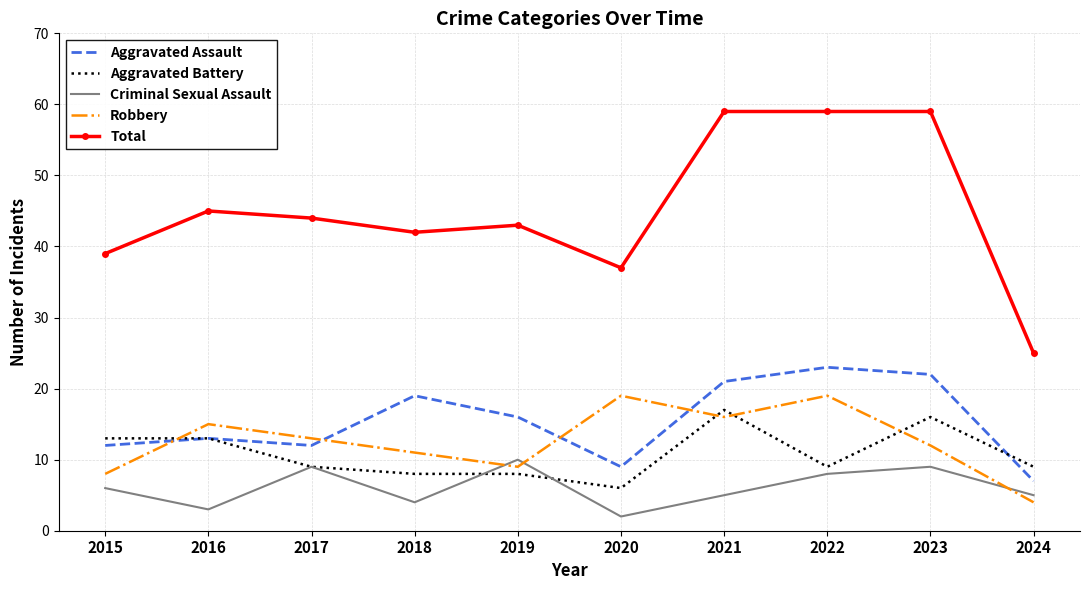

What is the smallest value displayed?

2